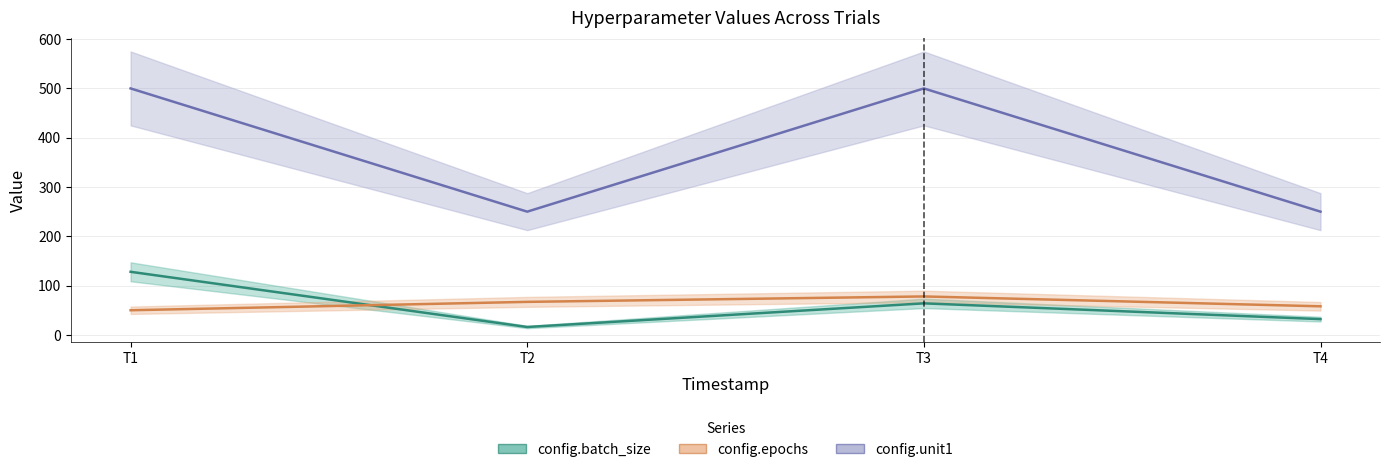

What are all the series names shown in the legend?

config.batch_size, config.epochs, config.unit1